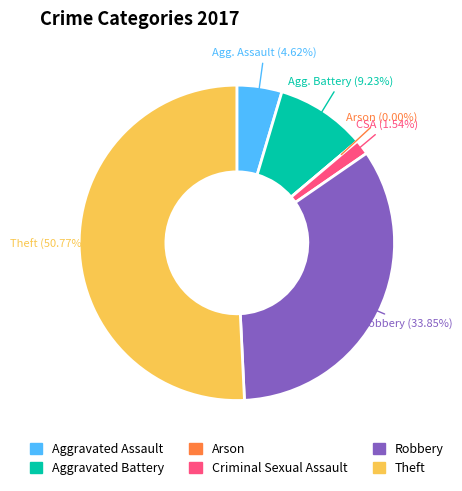

To the nearest percent, what is the difference between the Theft and Criminal Sexual Assault slice percentages?

49%